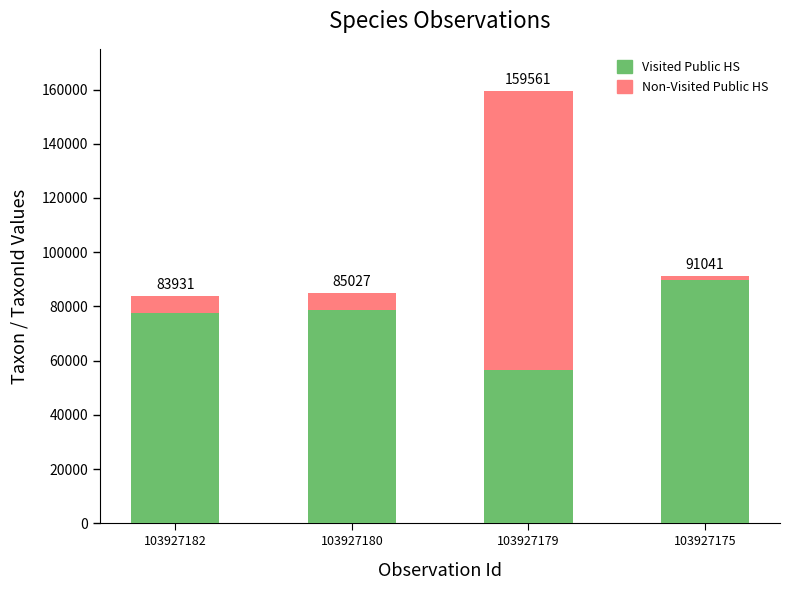

What is the lowest value of the Visited Public HS series?

56540